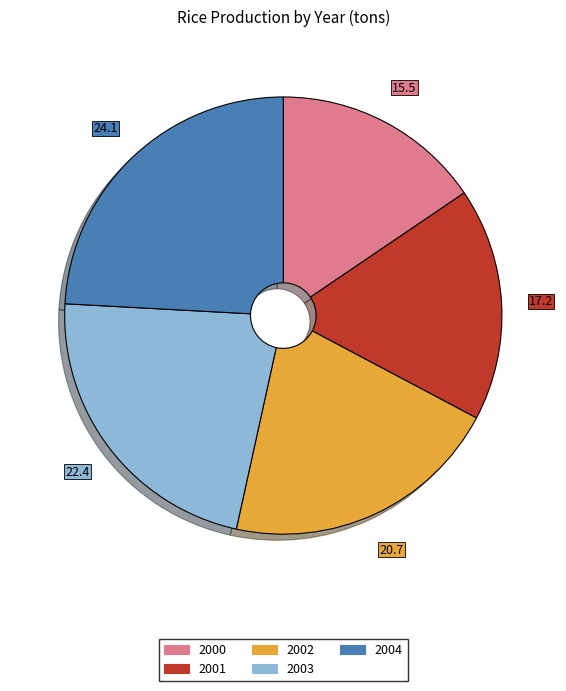

How many segments does this pie chart have?

5